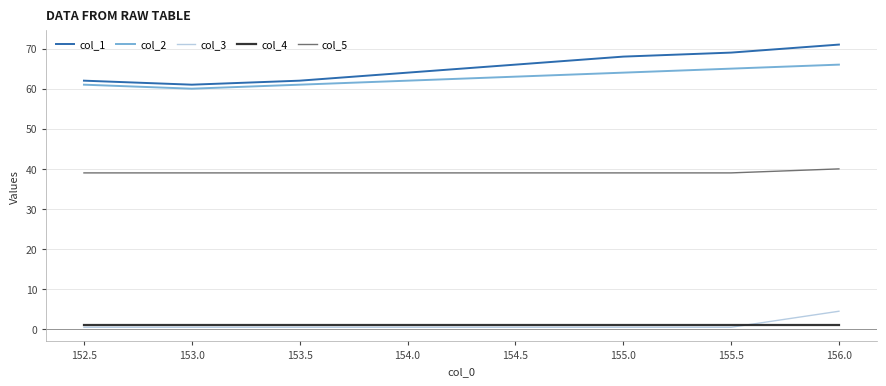

True or false: col_1 and col_3 cross at least once.

False